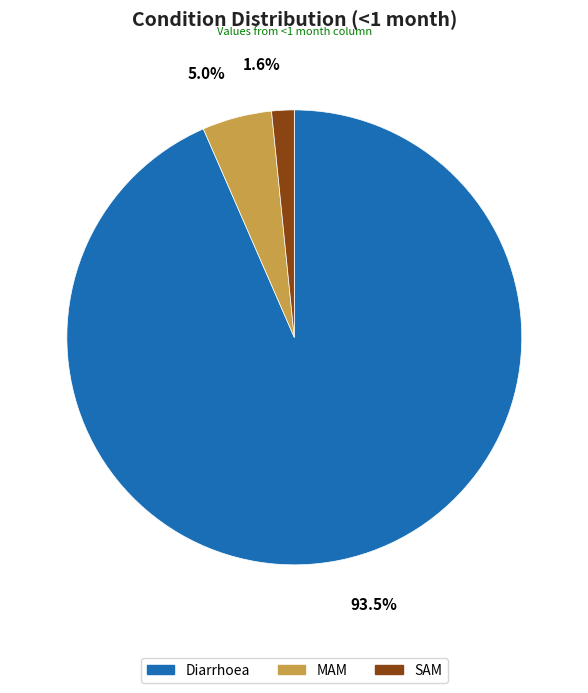

Is the sum of MAM and SAM greater than half?

No